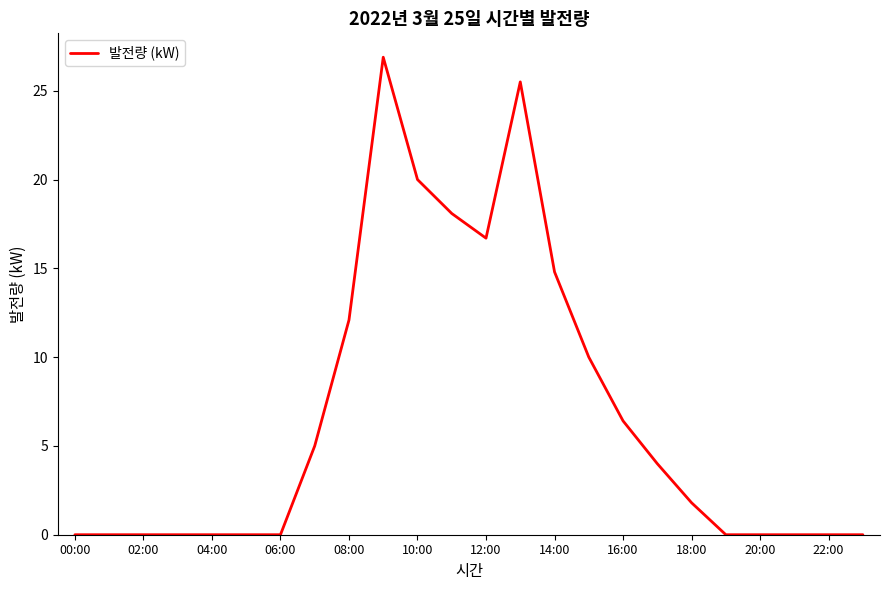

What is the difference between the maximum and minimum values?

26.9